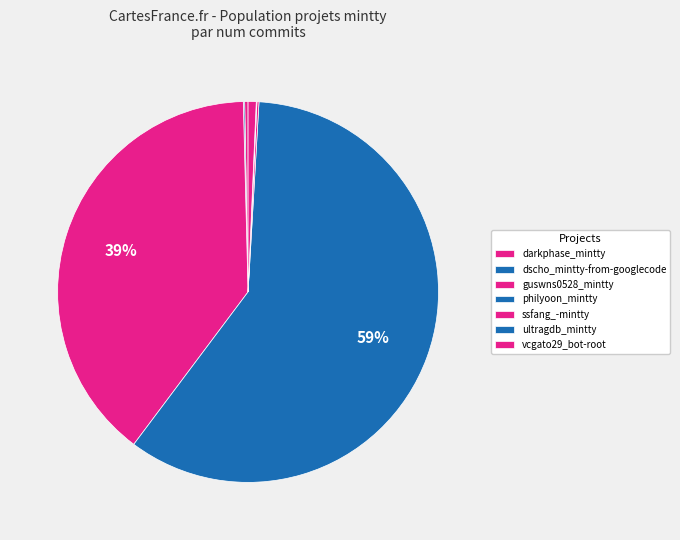

Rank the categories by value from lowest to highest.

ultragdb_mintty, dscho_mintty-from-googlecode, ssfang_-mintty, darkphase_mintty, vcgato29_bot-root, guswns0528_mintty, philyoon_mintty